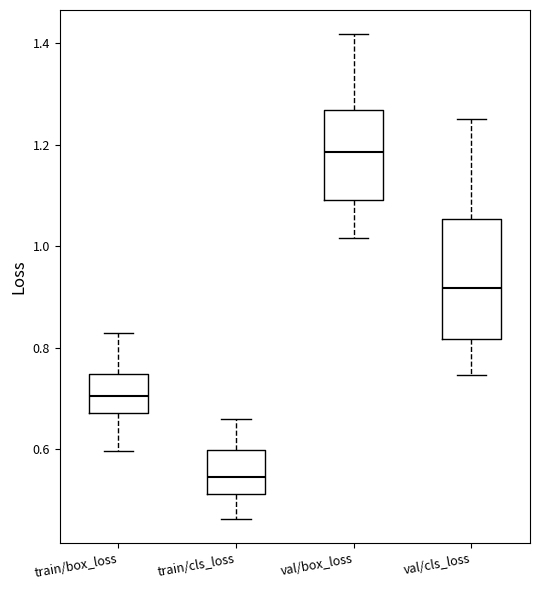

Comparing the boxes themselves (not the whiskers), which one is the tallest?

val/cls_loss